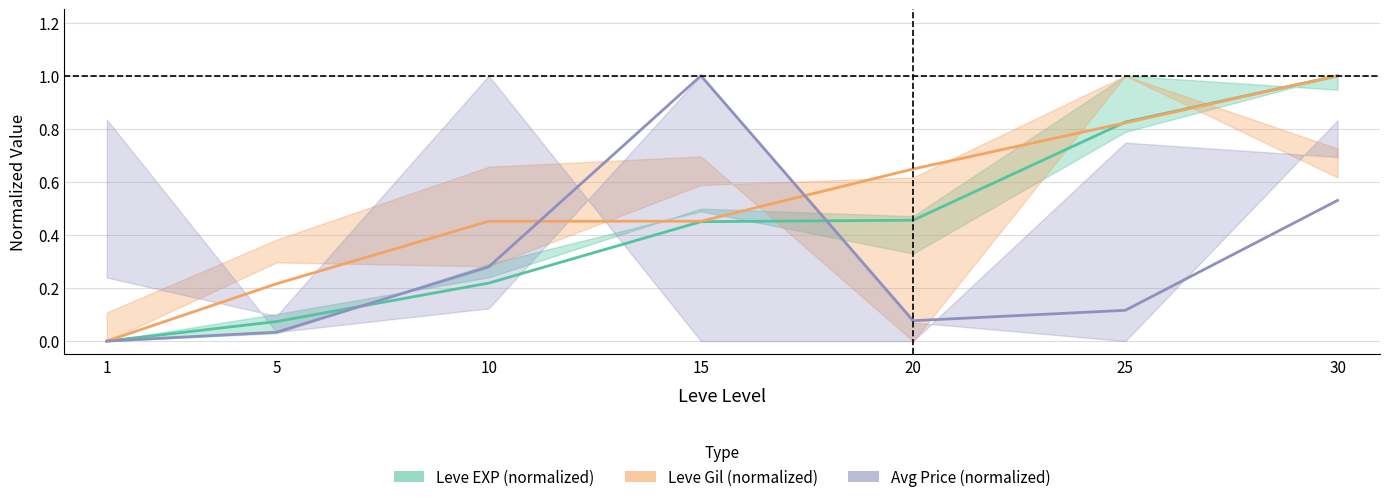

Read the Avg Price (normalized) value at 20.

0.1